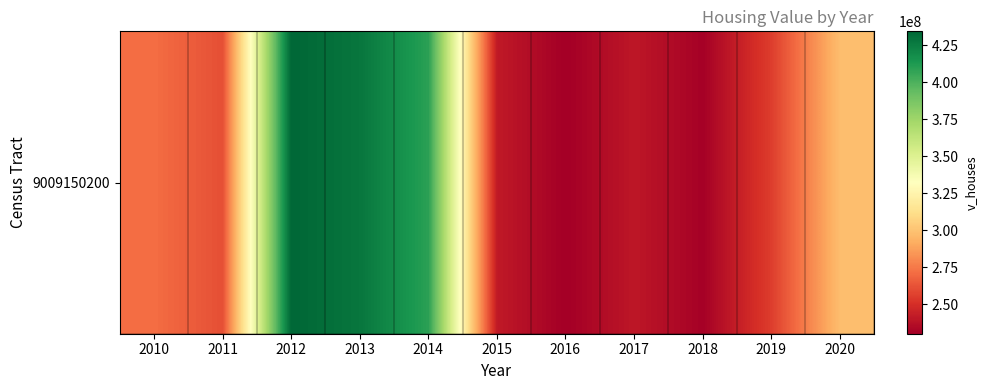

Reading left to right, list all the values displayed in this chart.

2010=271450000	2011=261390000	2012=434439900	2013=428005900	2014=409099000	2015=241559500	2016=230248000	2017=240581400	2018=231094500	2019=255645500	2020=298273000